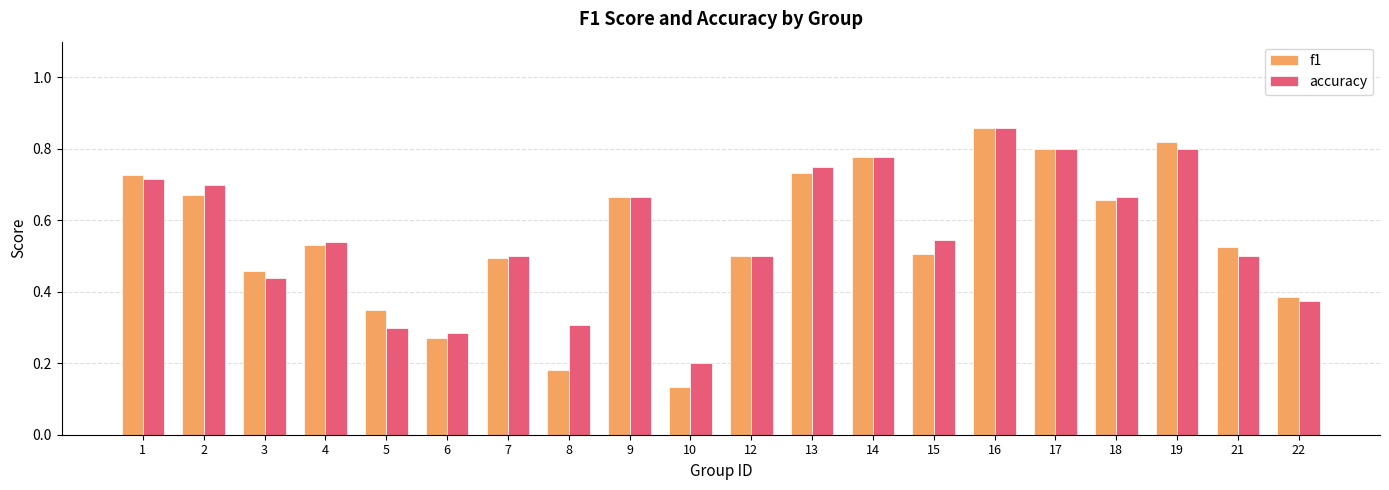

Which series changed the most between 10 and 22?

f1